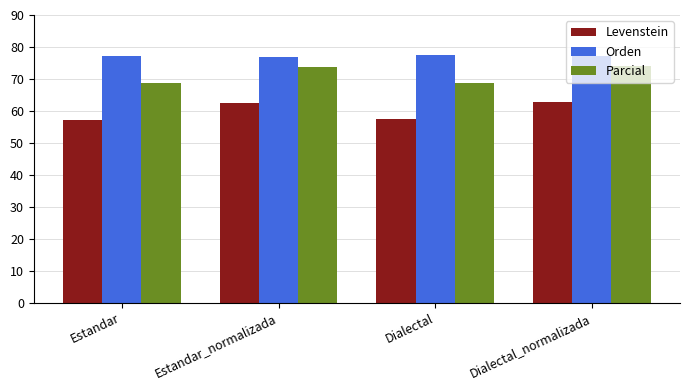

Read the Levenstein value at Estandar.

57.3